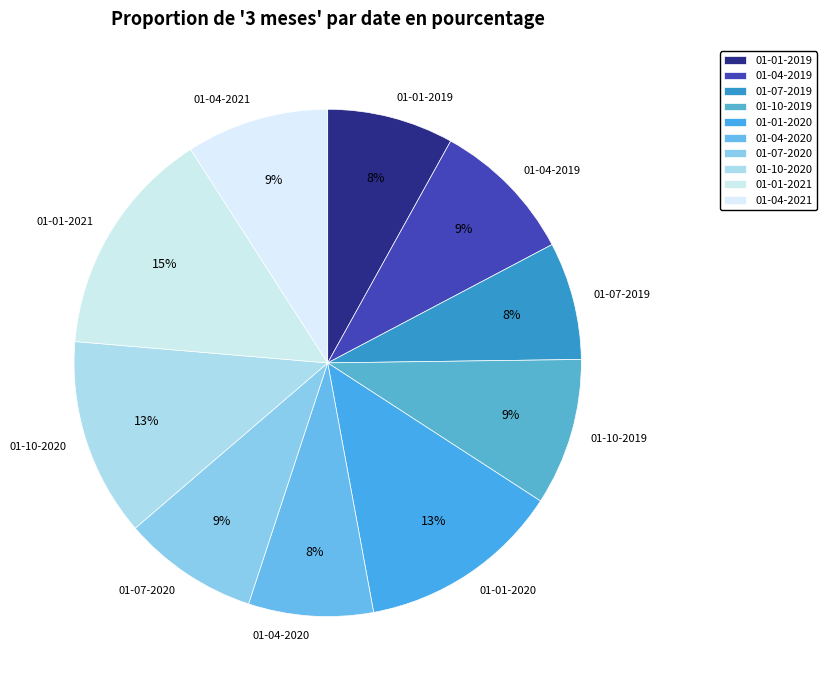

The 01-07-2020 slice represents 9% of the pie. True or false?

True